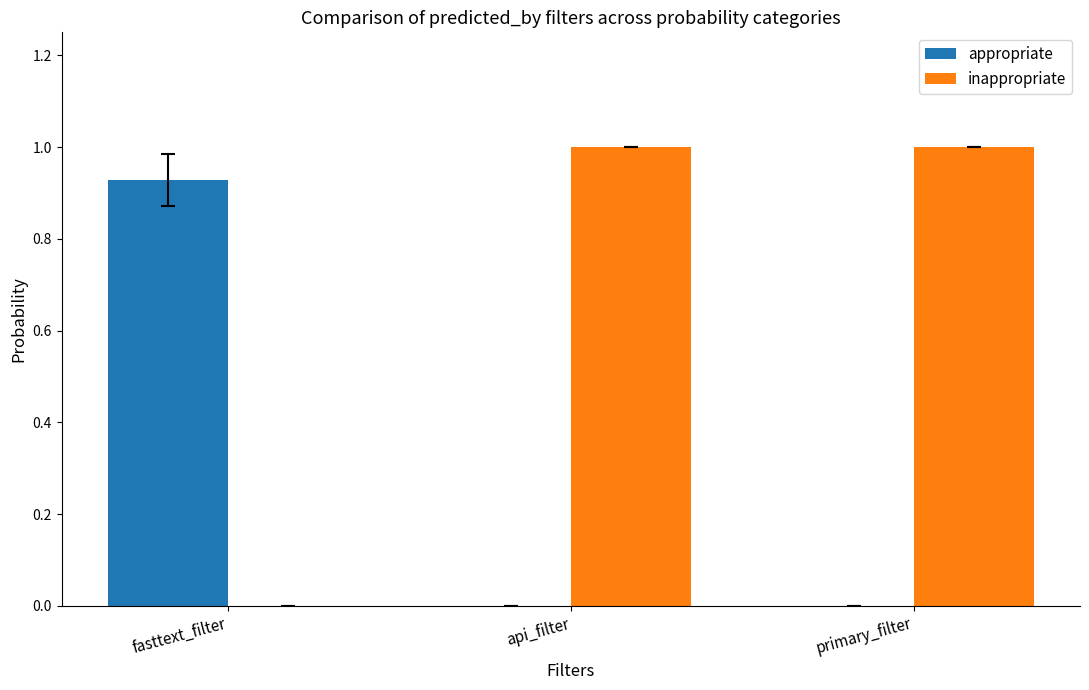

What is the maximum value for inappropriate?

1.0